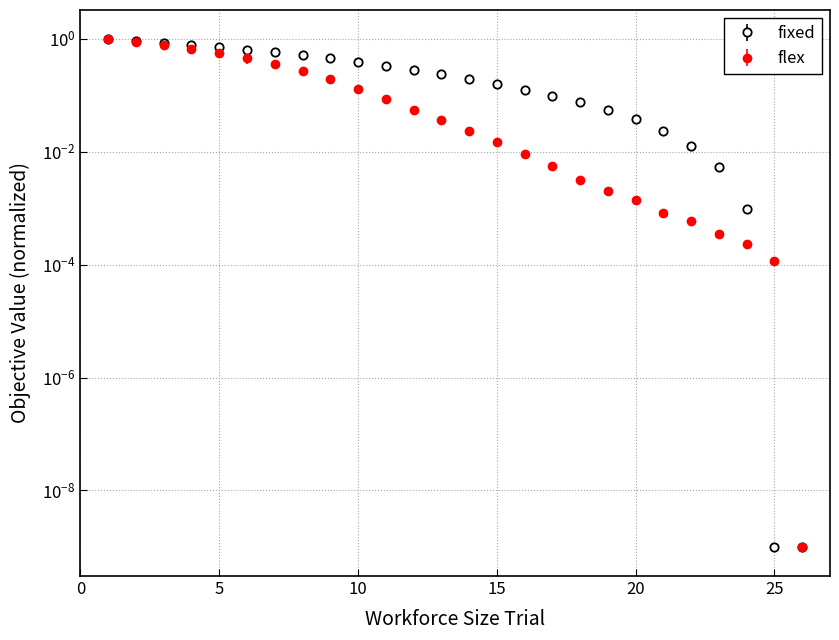

Is this an area chart (filled region under the line)?

No